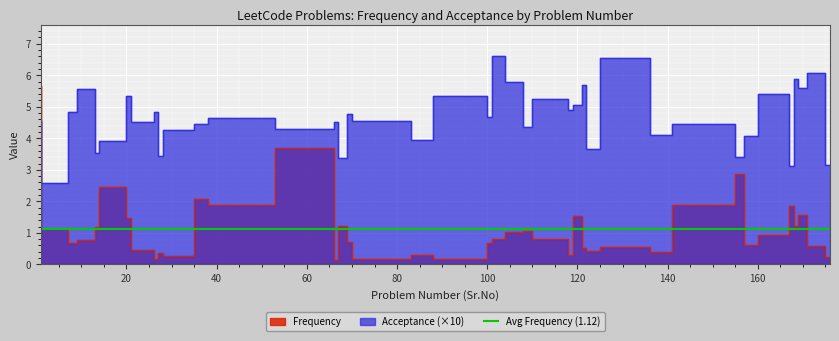

Is the value of Acceptance at 167 greater than the value of Frequency at 26?

Yes